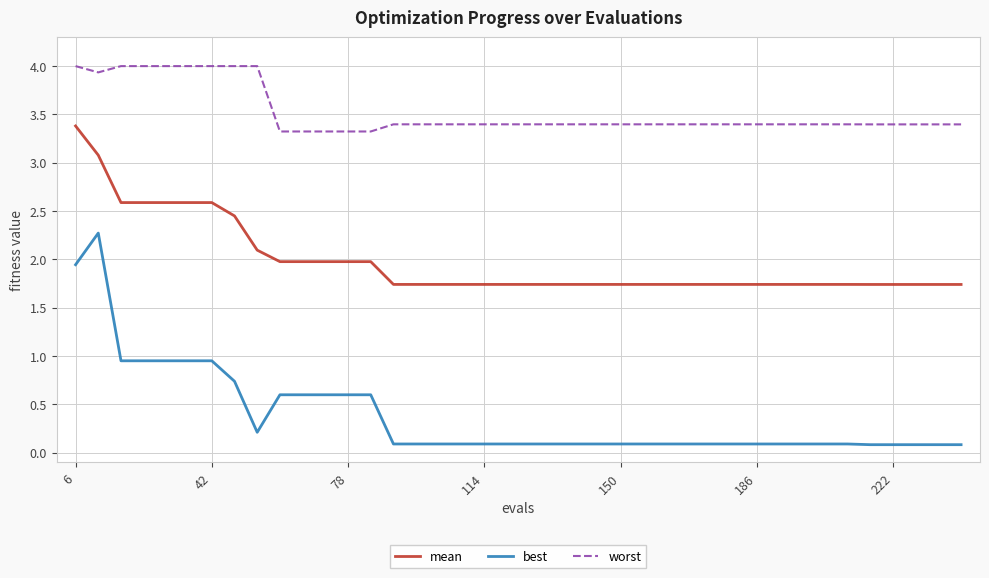

Which series has the largest total across all categories?

worst